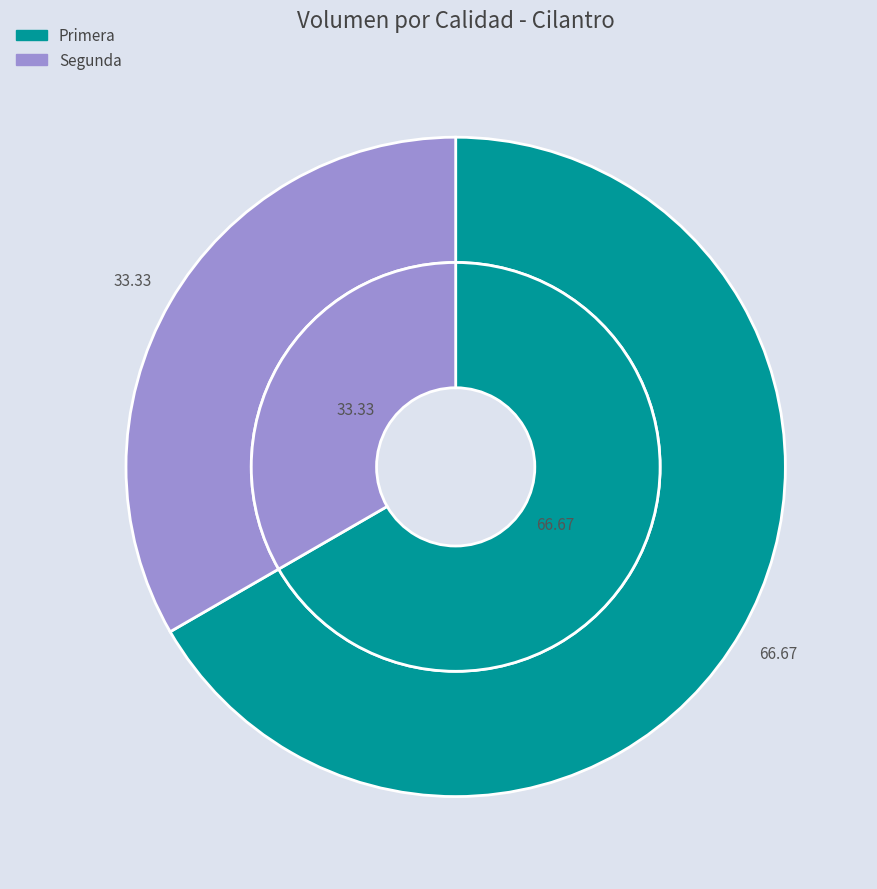

Combined, what portion of the pie is Primera and Segunda?

100.0%